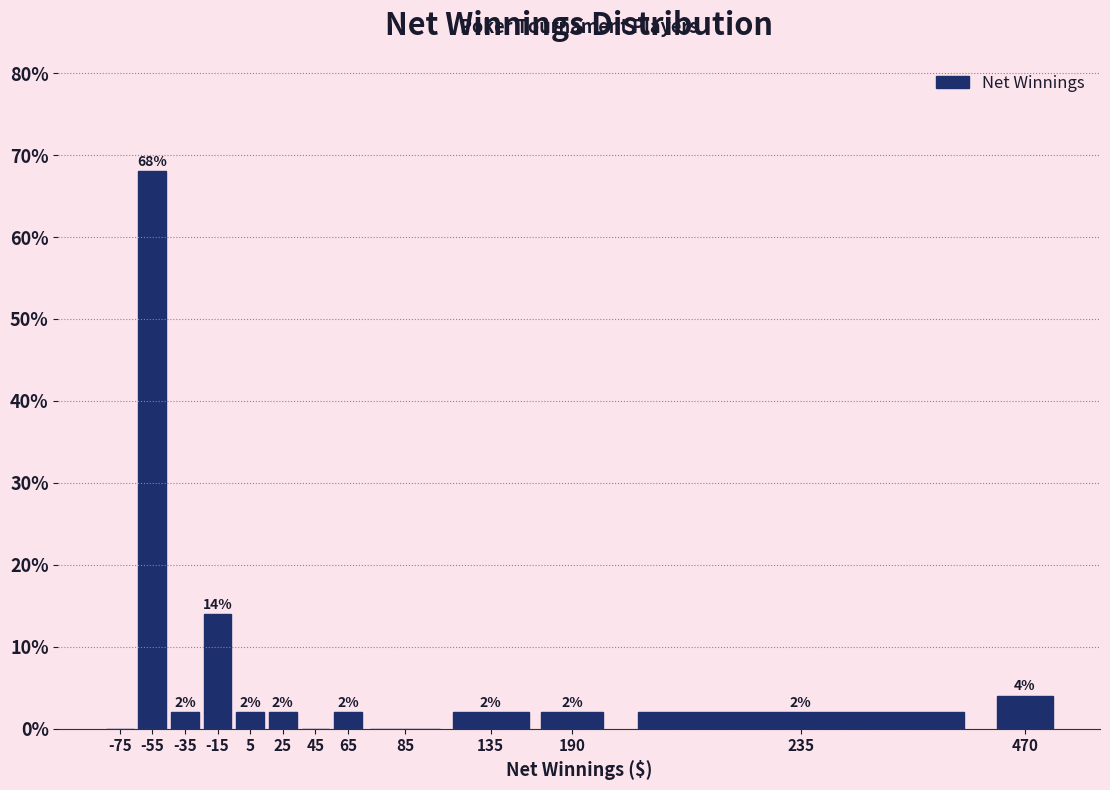

Reading left to right, extract all data points from this chart.

-75=0.0	-55=68.0	-35=2.0	-15=14.0	5=2.0	25=2.0	45=0.0	65=2.0	85=0.0	135=2.0	190=2.0	235=2.0	470=4.0